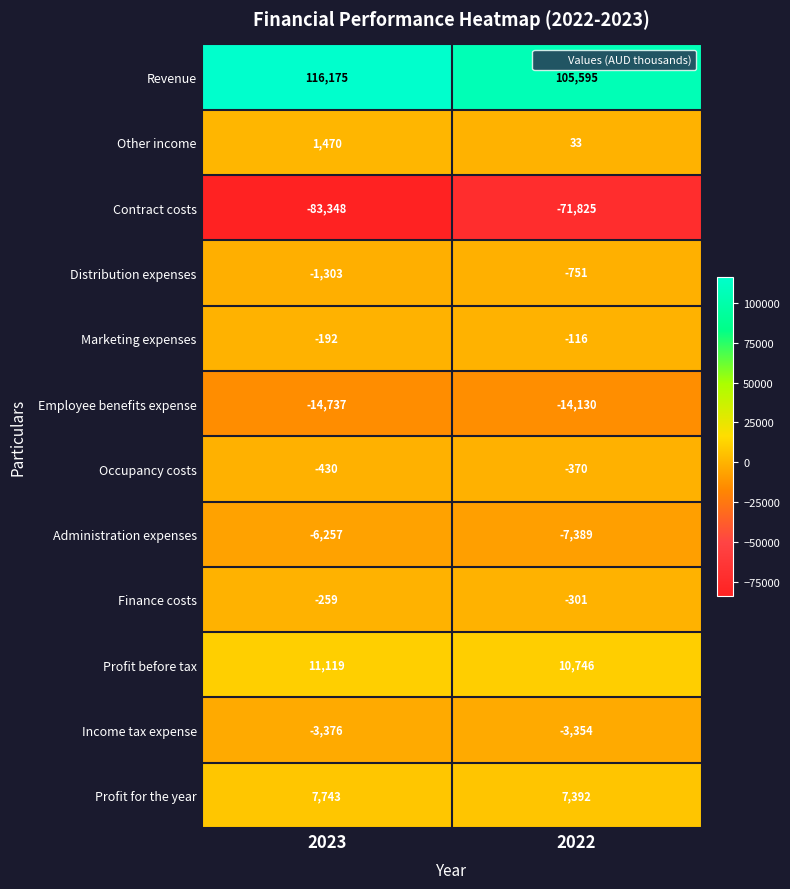

Reading left to right, transcribe all the data shown in this chart.

Revenue: 116175	105595
Other income: 1470	33
Contract costs: -83348	-71825
Distribution expenses: -1303	-751
Marketing expenses: -192	-116
Employee benefits expense: -14737	-14130
Occupancy costs: -430	-370
Administration expenses: -6257	-7389
Finance costs: -259	-301
Profit before tax: 11119	10746
Income tax expense: -3376	-3354
Profit for the year: 7743	7392